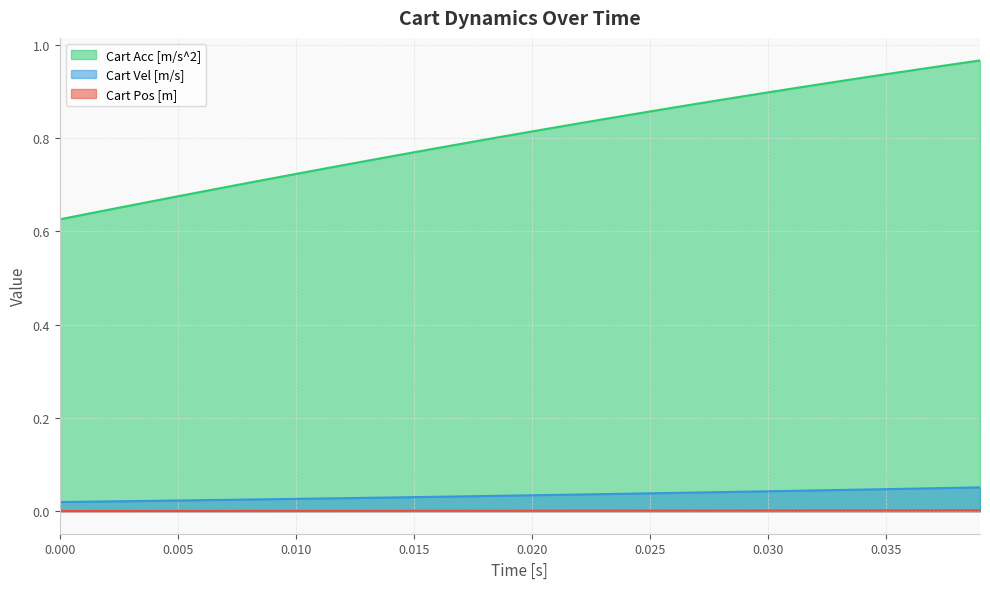

Which series has the largest total across all categories?

Cart Acc [m/s^2]